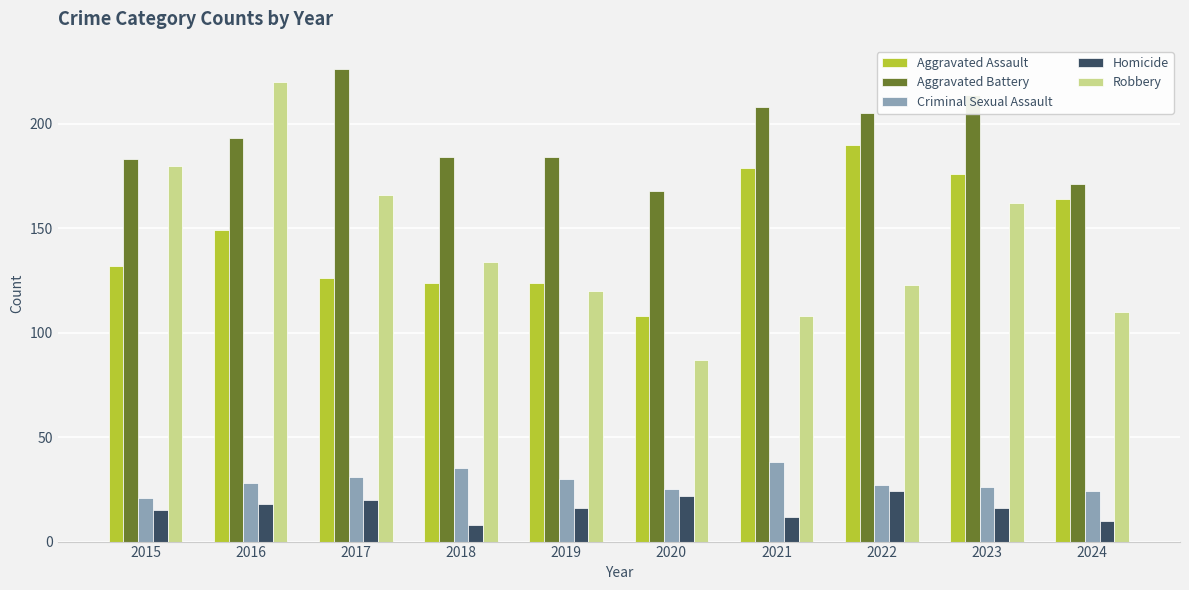

What is the value of the Robbery bar at the 3rd from the left?

166